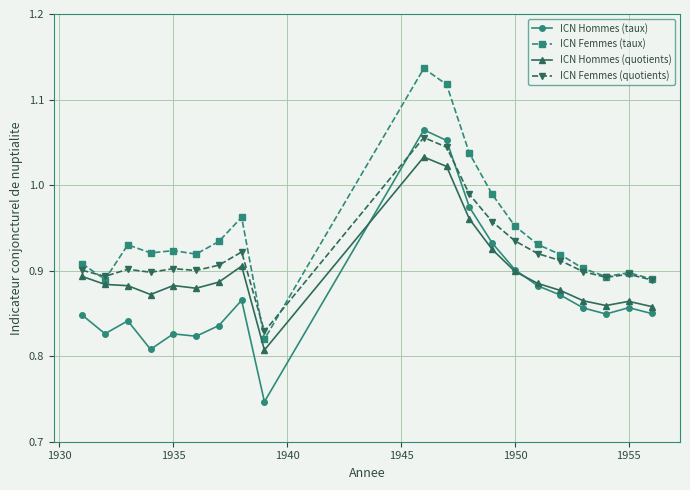

Which series has the widest spread of values?

ICN Hommes (taux)